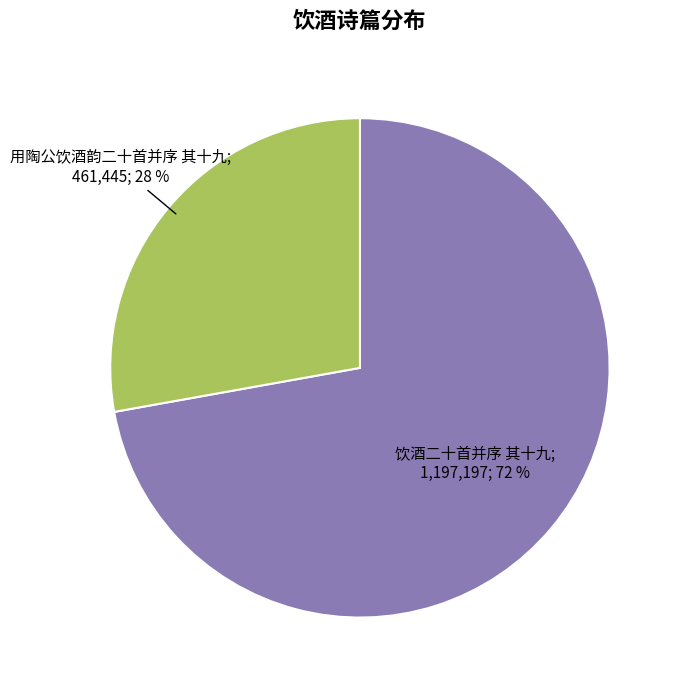

Does any single category account for the majority?

Yes